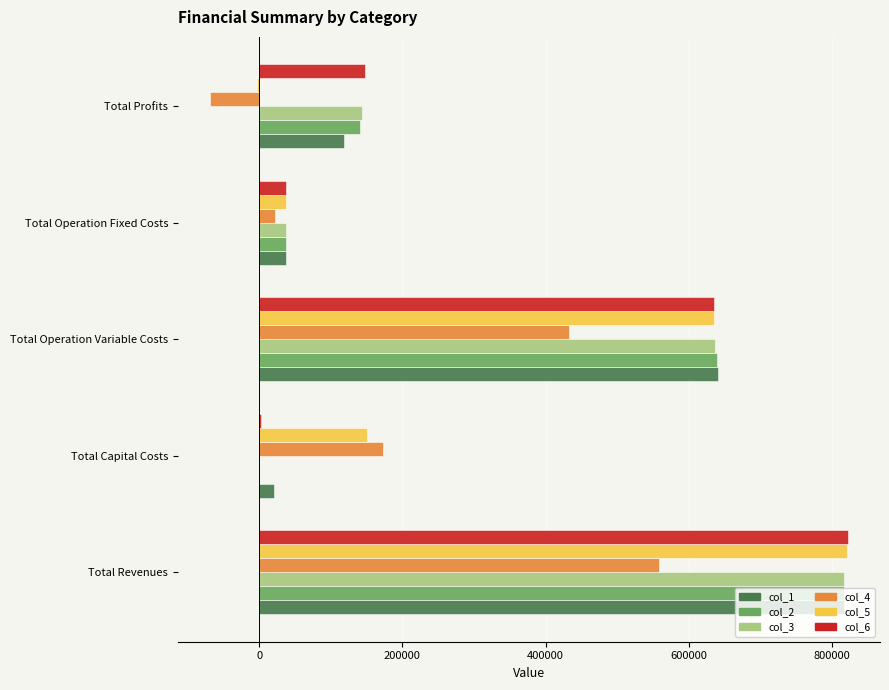

The value of col_4 at Total Revenues is 966850.0. True or false?

False